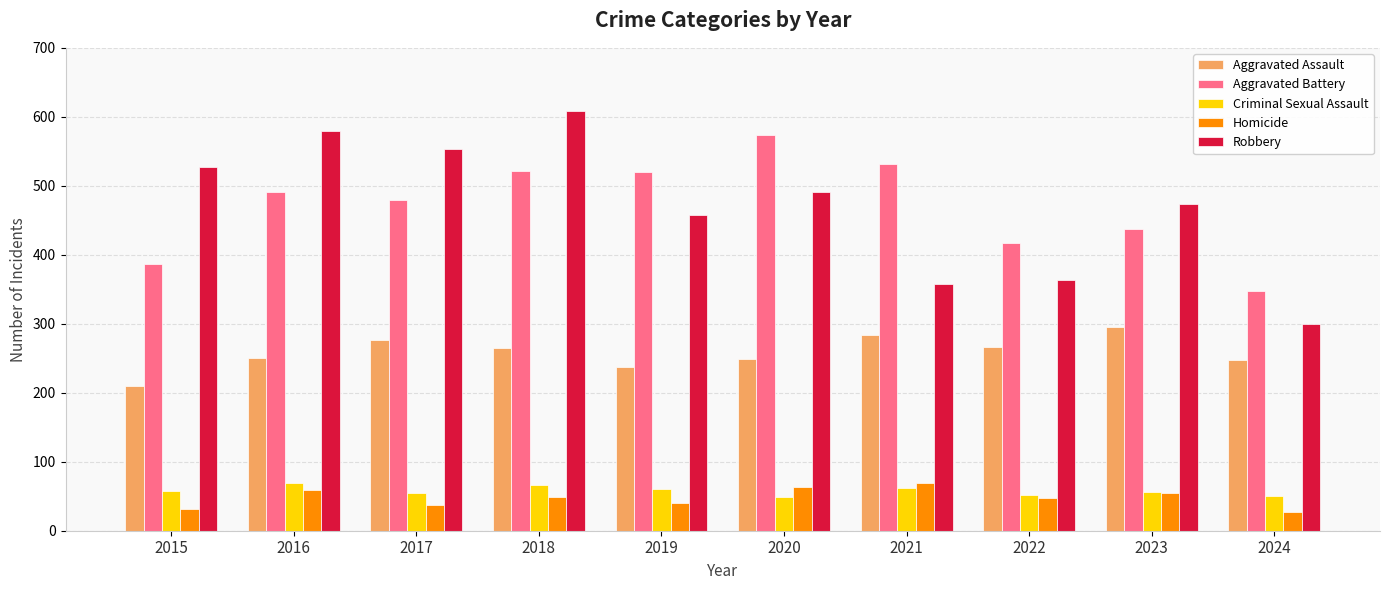

What are all the series names shown in the legend?

Aggravated Assault, Aggravated Battery, Criminal Sexual Assault, Homicide, Robbery